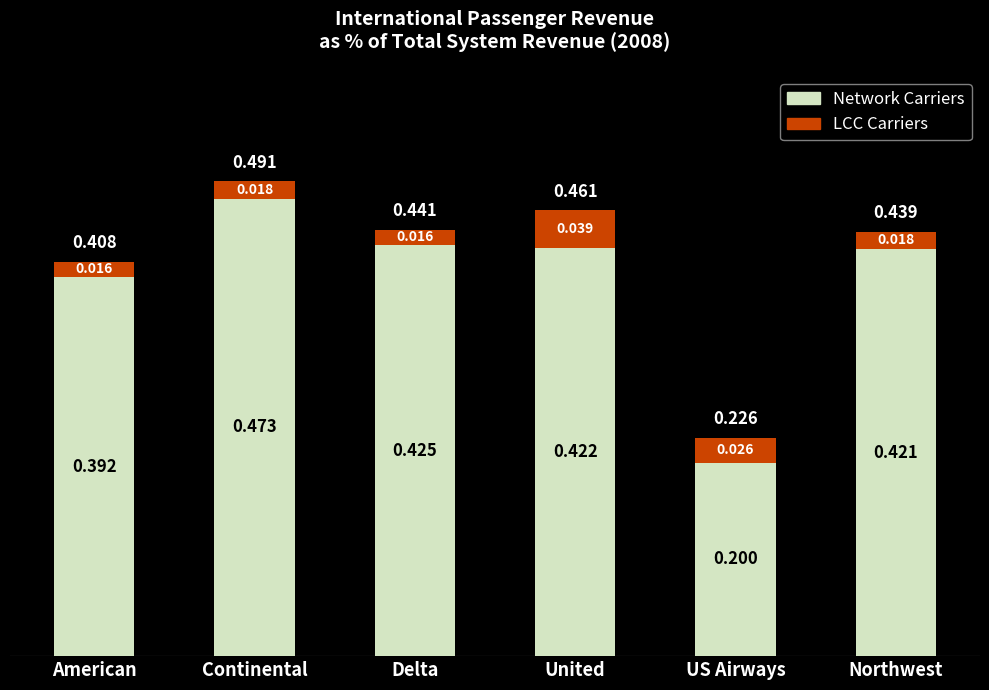

At which category is the sum across all series the highest?

Continental